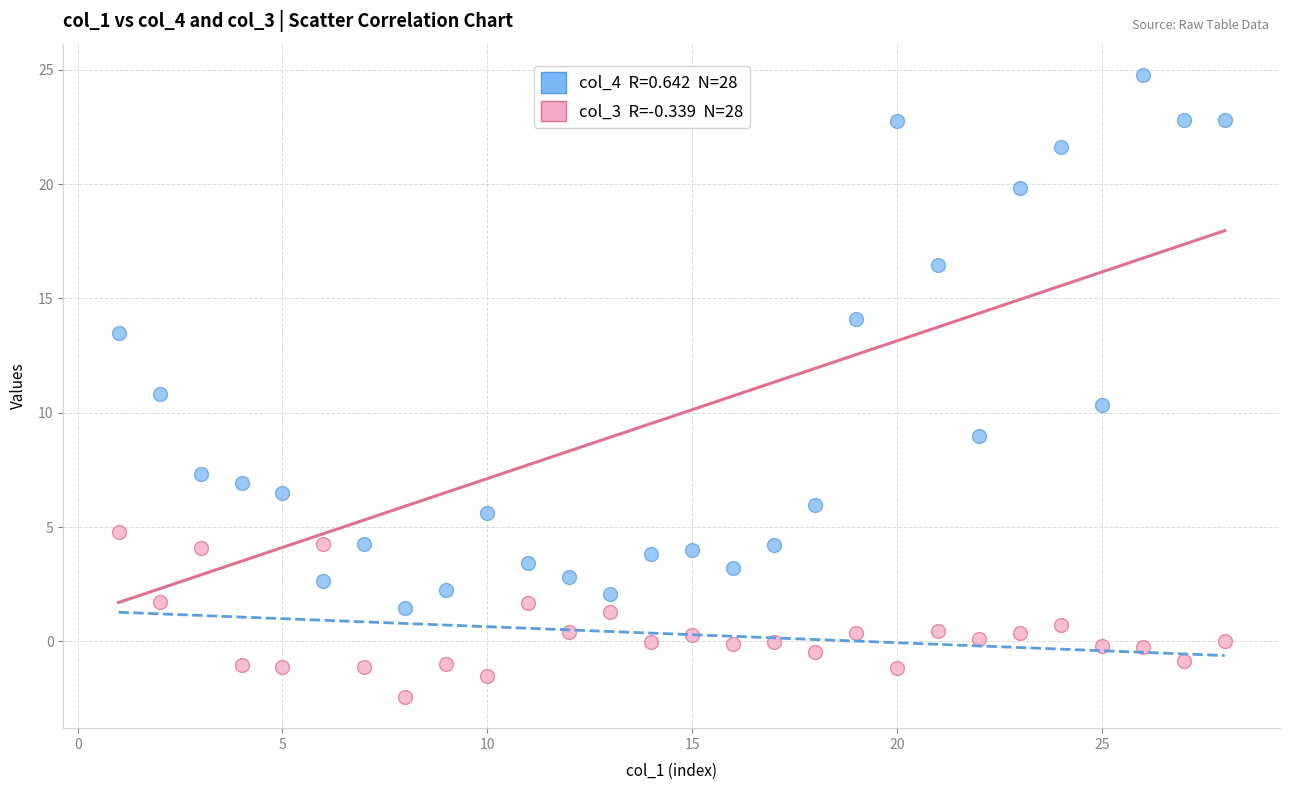

Across all data points, what is the range of Y values (max minus min)?

27.2